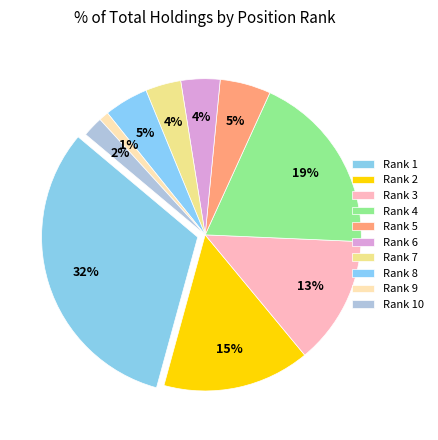

Combined, do 7 and 6 account for over 50%?

No